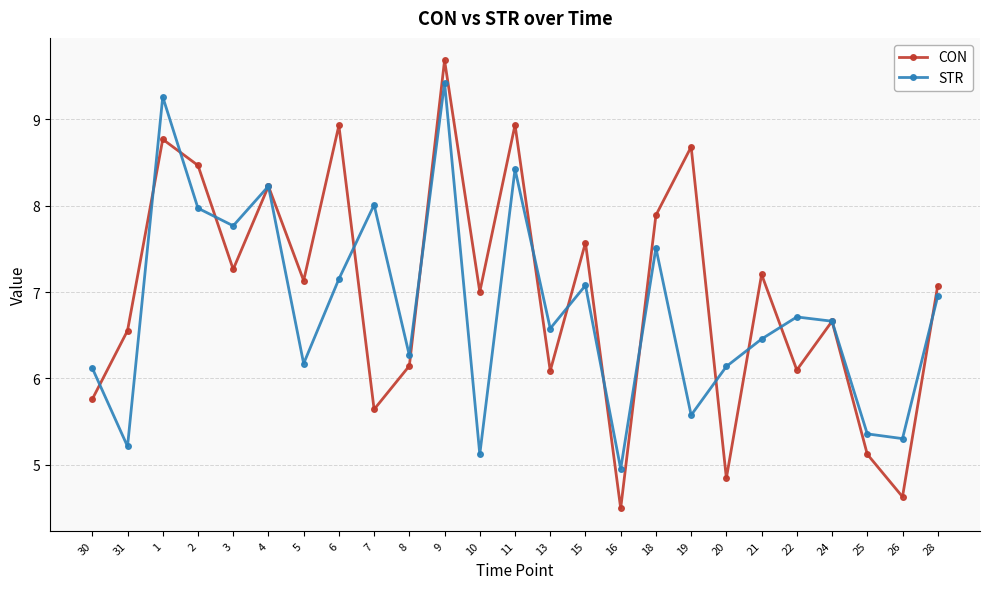

Is it true that STR equals 5.6 at 19?

True